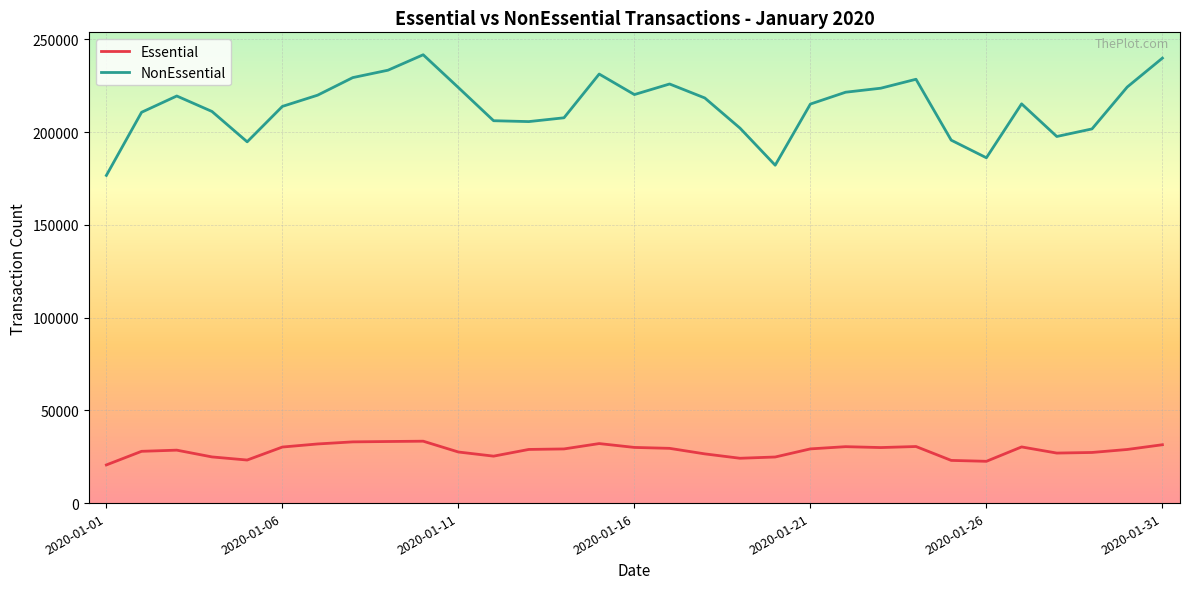

What is the maximum value for NonEssential?

241670